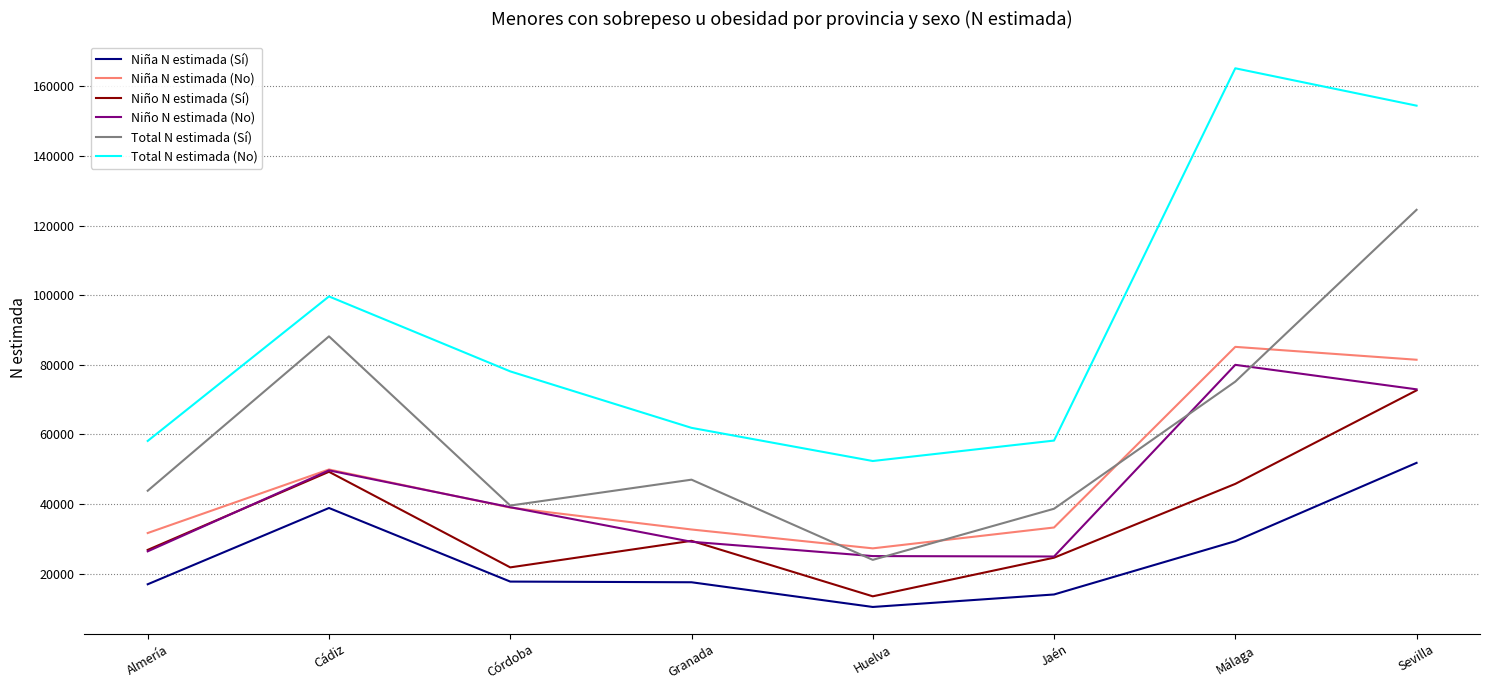

At which label does Total N estimada (No) reach its peak?

Málaga